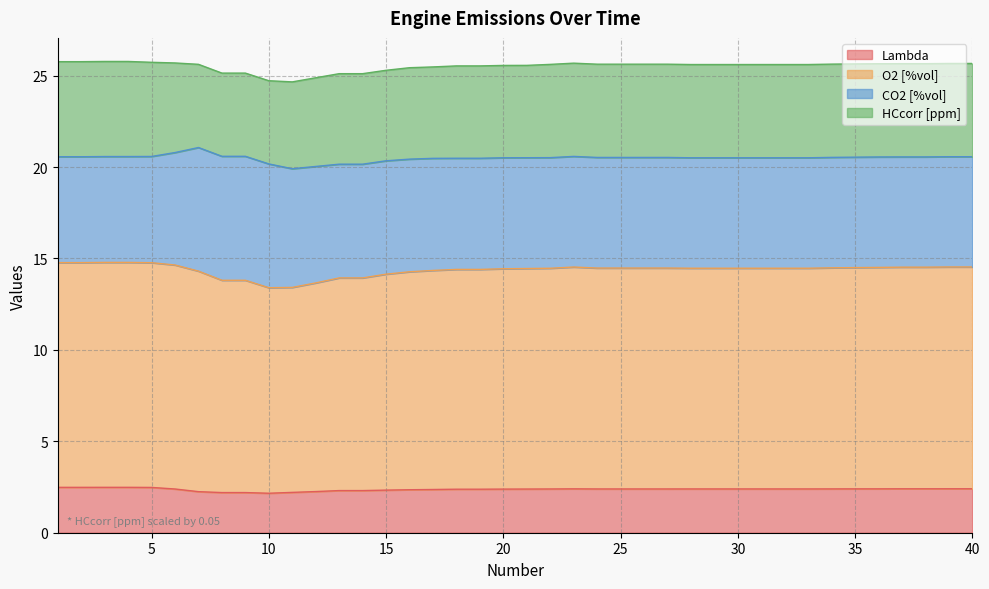

What is the total value across all series at 40?

25.7